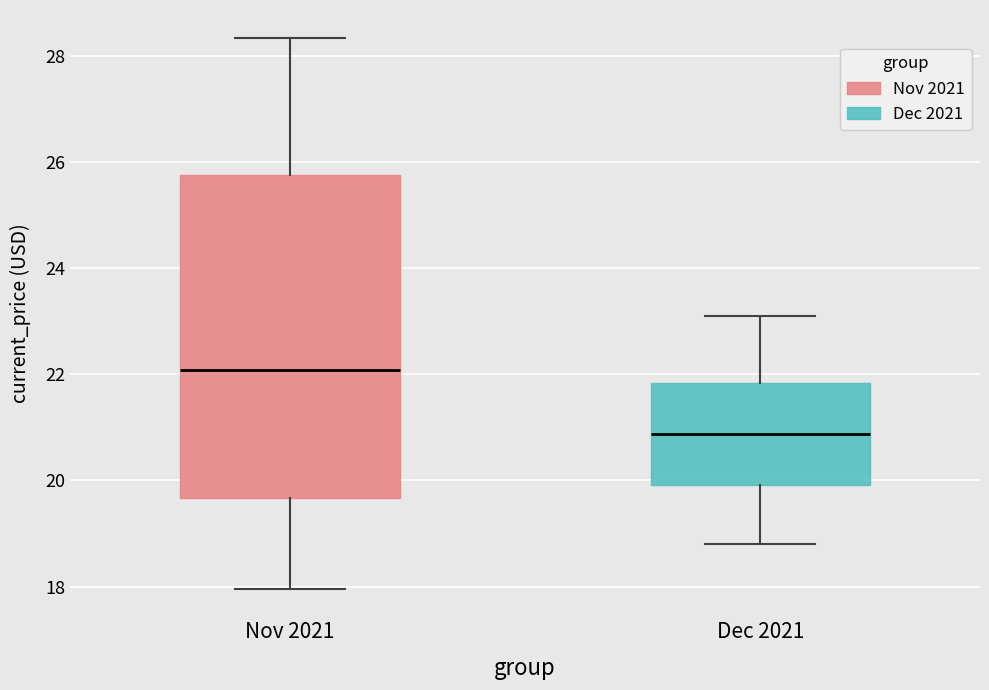

Where is the upper edge of the box for Nov 2021 on the y-axis? The values are not printed on the chart, so give them approximately, as read against the axis.

25.8